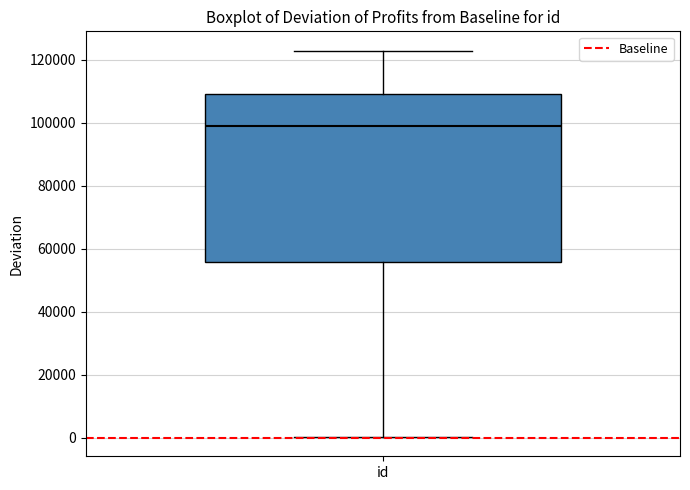

Transcribe this box plot: give where the median line is, the range the box spans, and where the two whiskers end, as read against the y-axis. The values are not printed on the chart, so give them approximately, as read against the axis.

median 98000, box 56000 to 110000, whiskers 0 to 122000